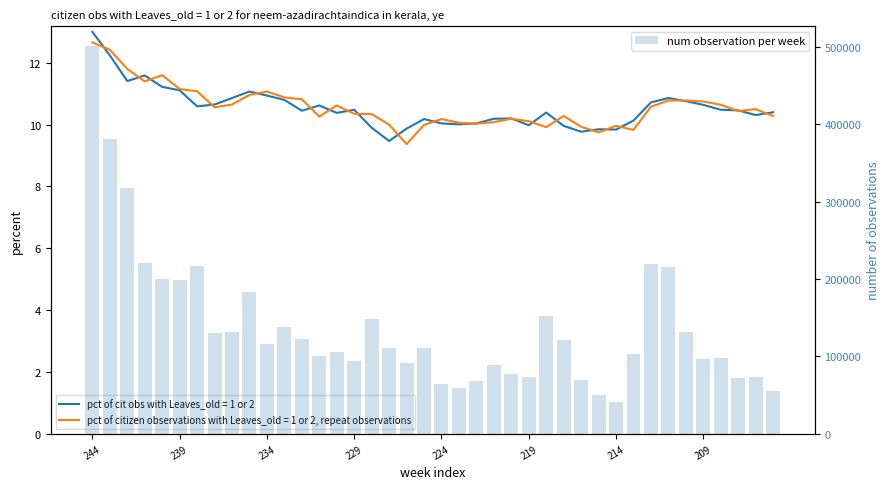

What position from the left is 229?

4